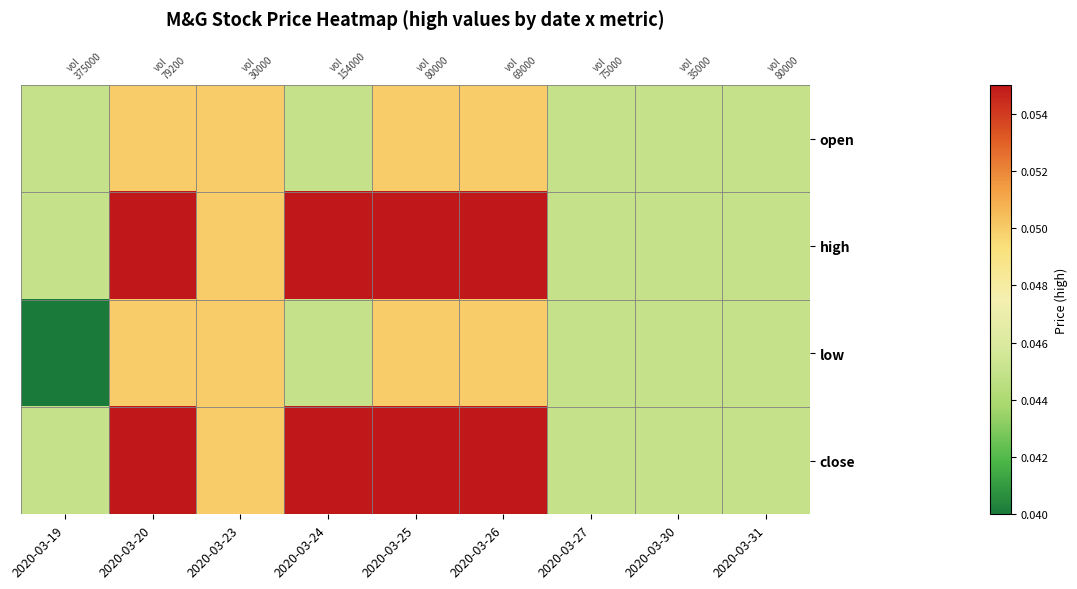

Which category has the lowest value across all series?

2020-03-19